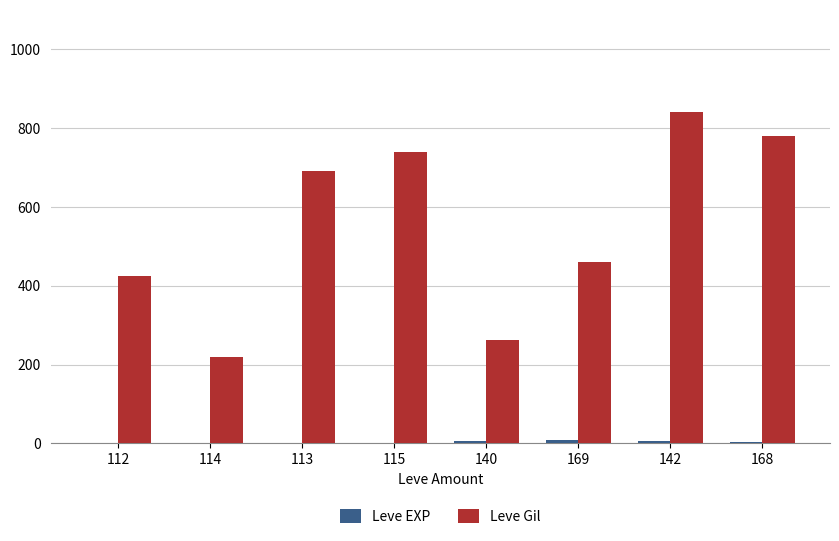

At which label does Leve Gil reach its peak?

142